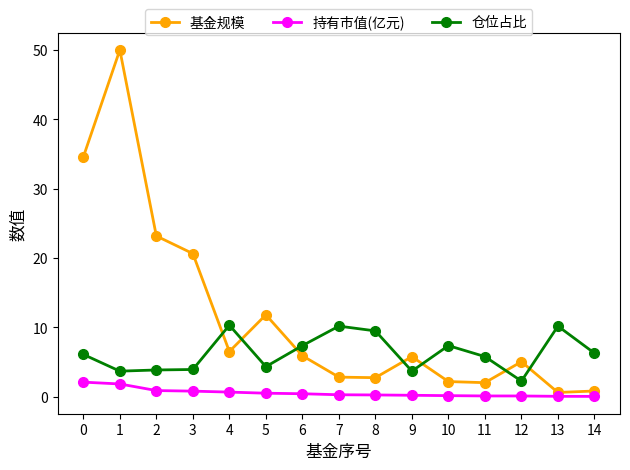

Which series has the largest range (max minus min)?

基金规模